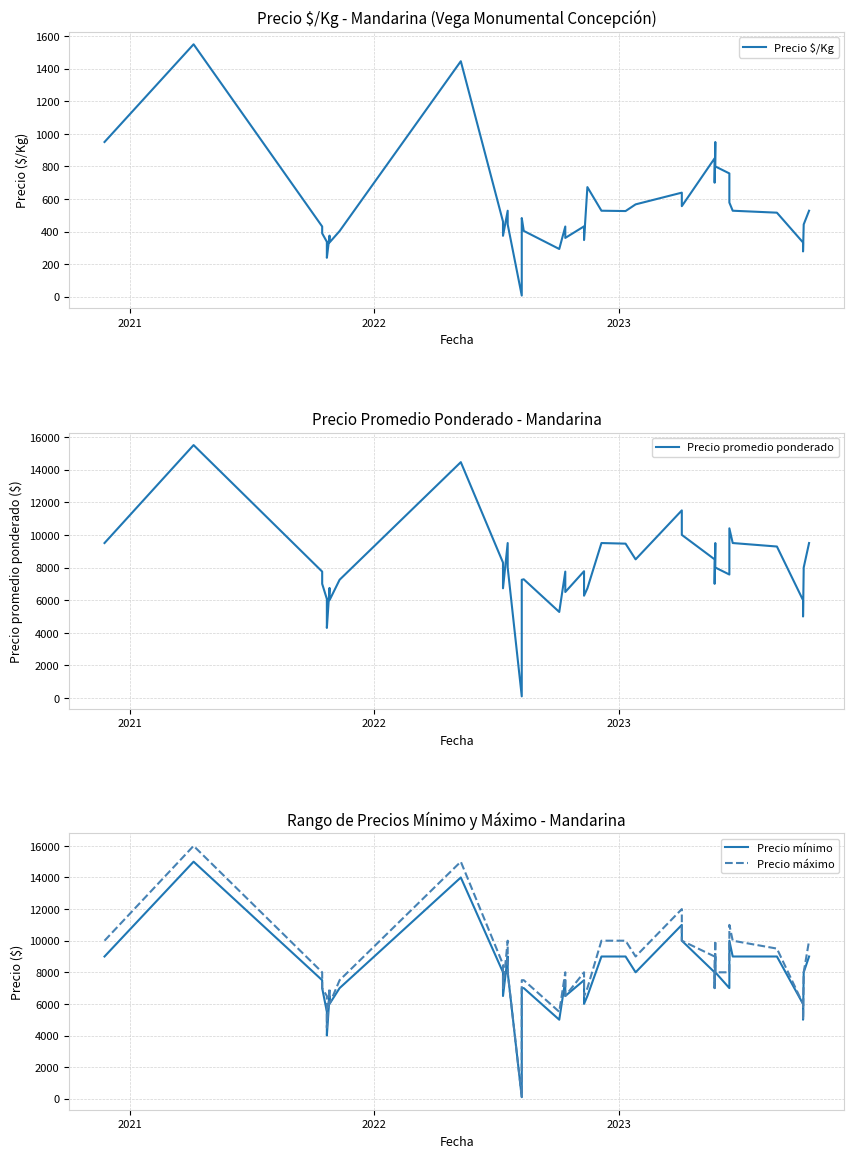

At how many categories does at least one series exceed 3381?

39